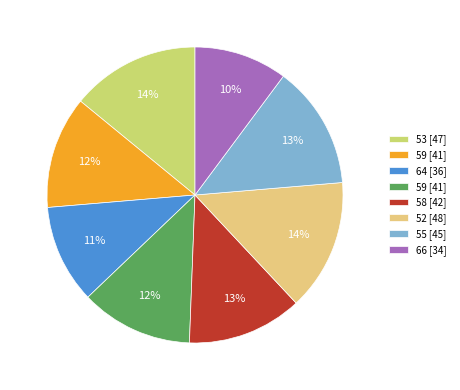

How many segments does this pie chart have?

8